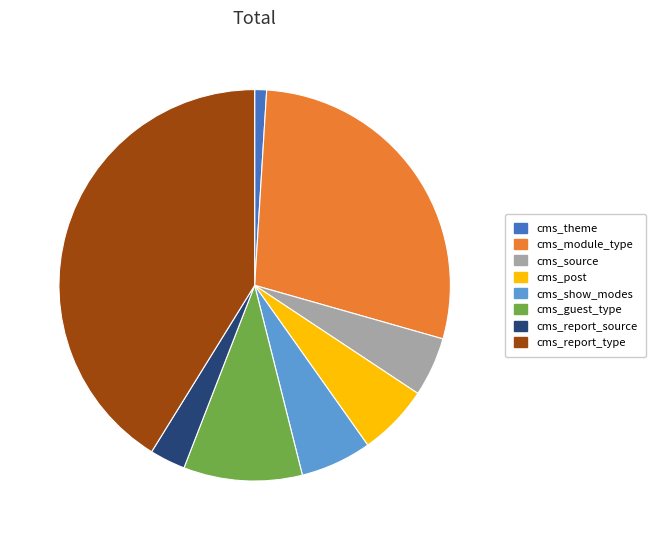

Combined, do cms_report_type and cms_post account for over 50%?

No